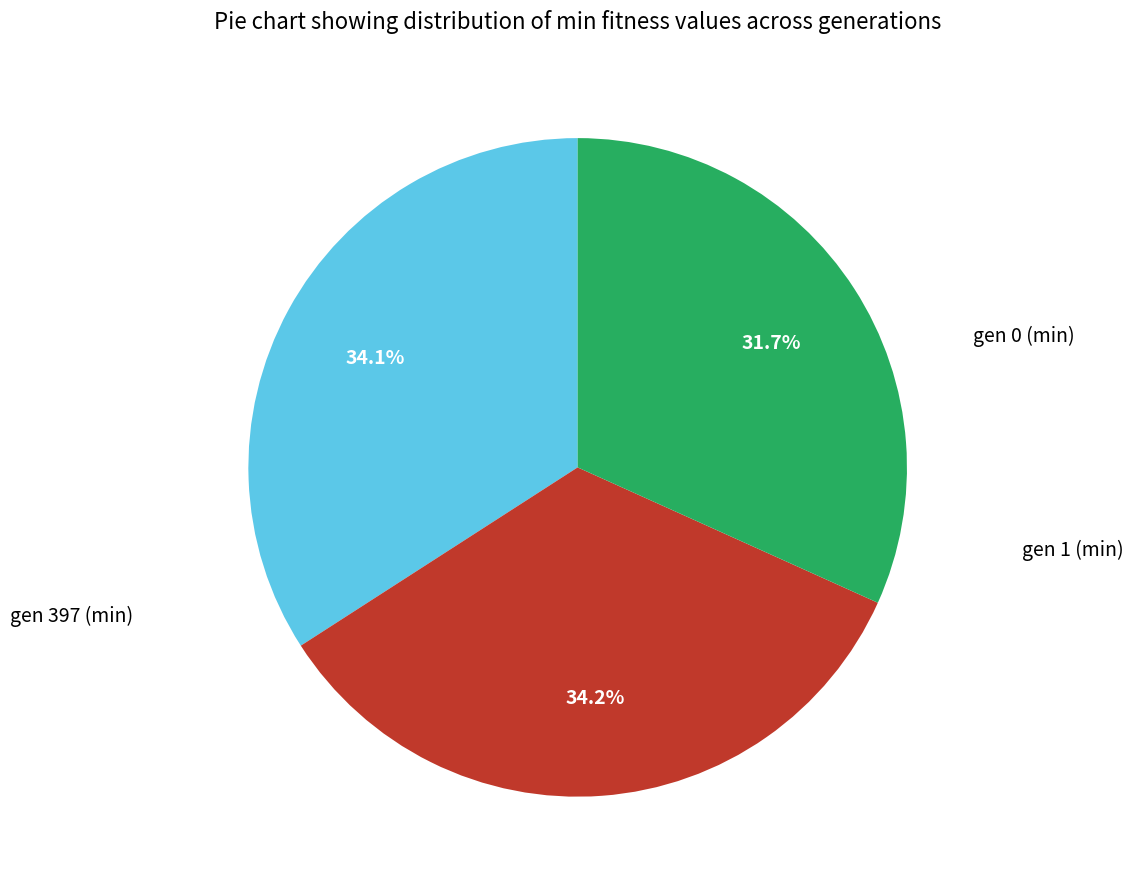

Does any single category account for the majority?

No